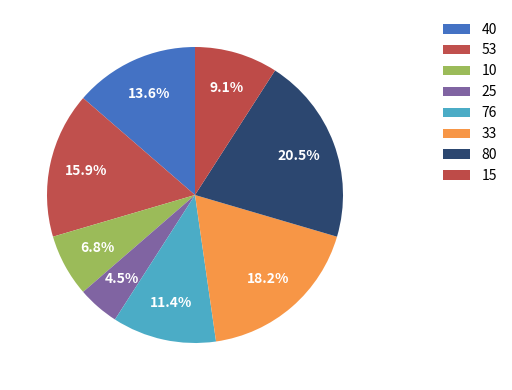

Which slice is the largest?

80